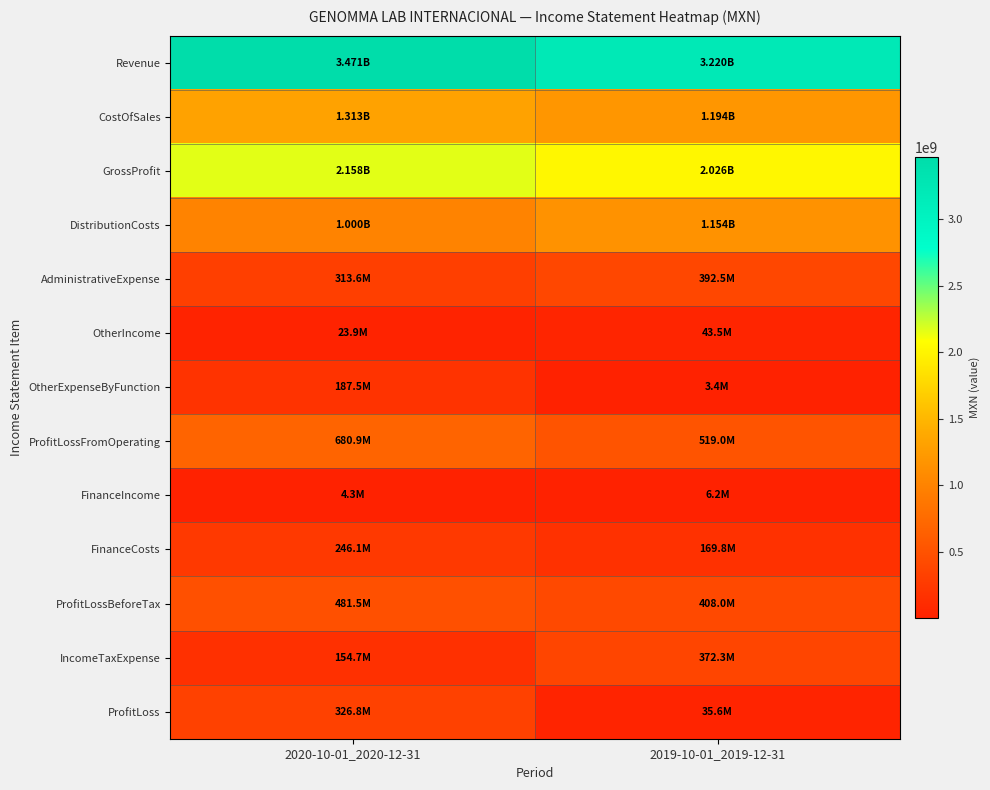

What is the spread (max minus min) of values at 2020-10-01_2020-12-31?

3467041000